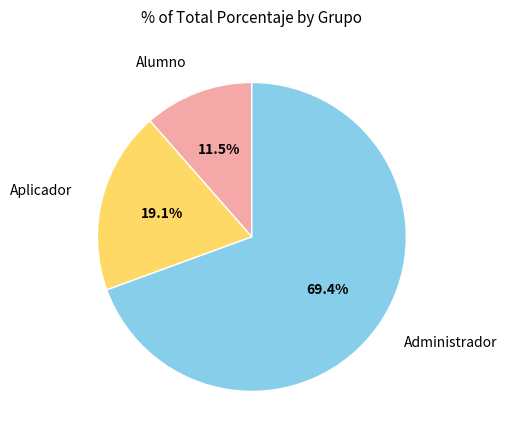

Is there a majority slice in this chart?

Yes